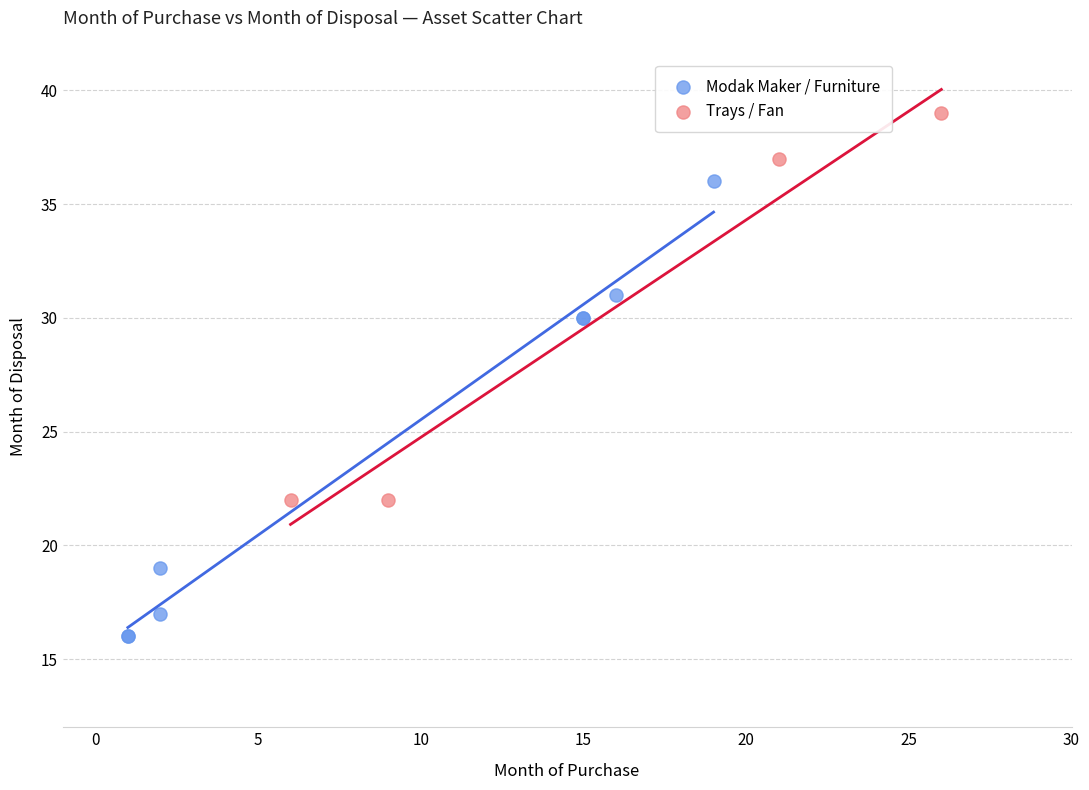

Which series has the widest spread of Y values?

Modak Maker / Furniture